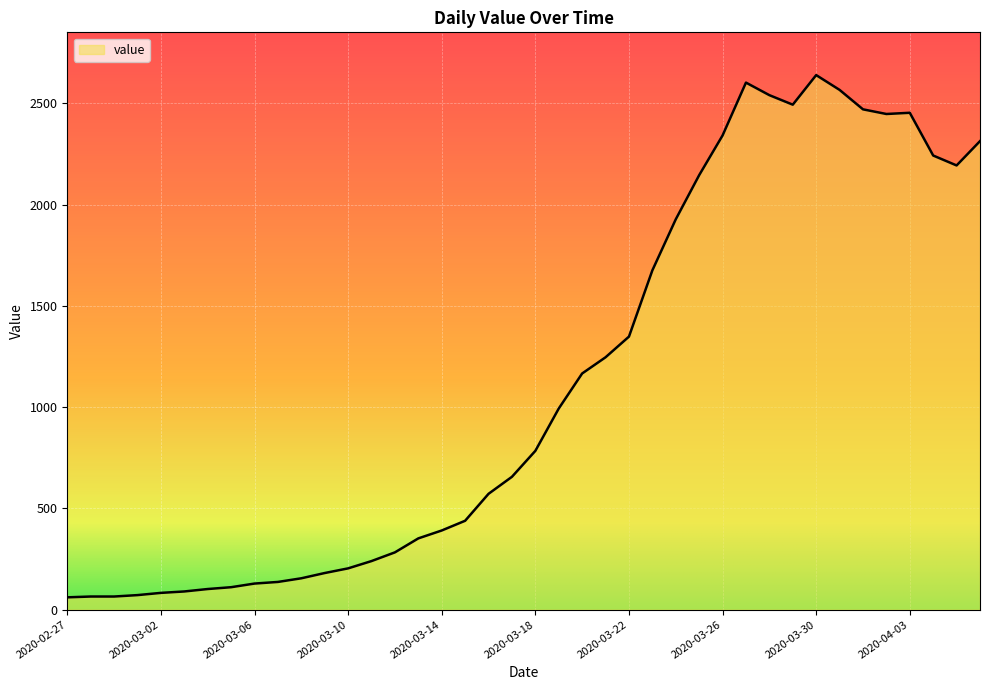

What is the maximum value shown in the chart?

2639